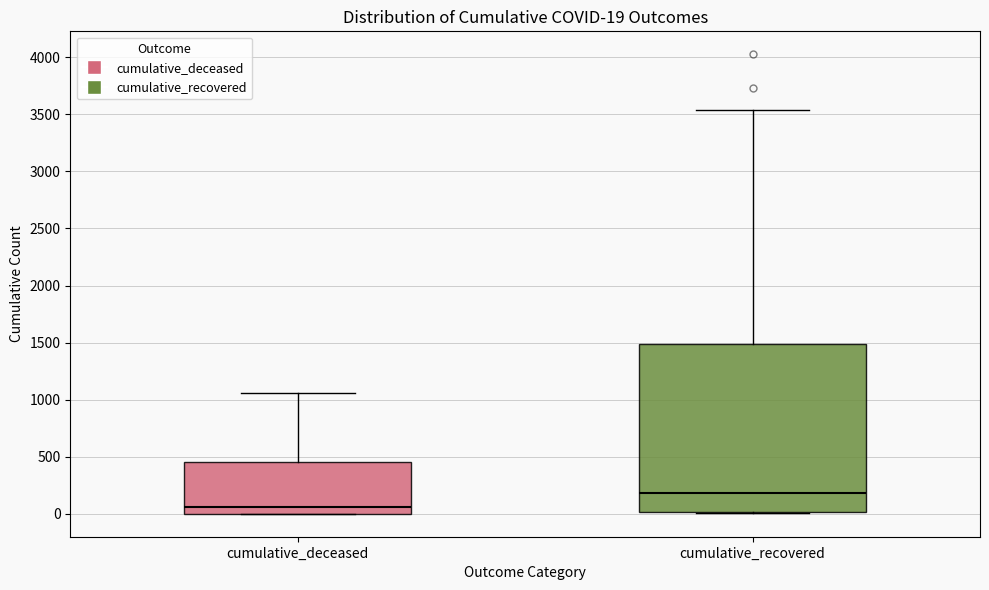

Which box has the lowest median line?

cumulative_deceased